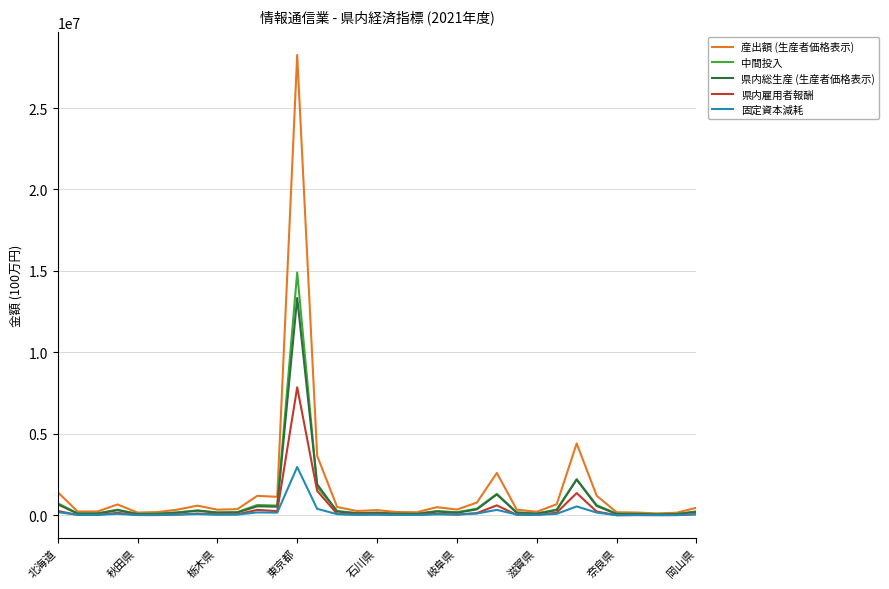

Rank the series by their maximum value, from highest to lowest.

産出額 (生産者価格表示), 中間投入, 県内総生産 (生産者価格表示), 県内雇用者報酬, 固定資本減耗